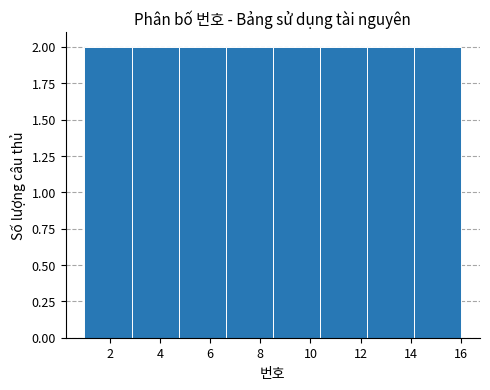

What is the height of the bar covering 6.6 to 8.6 on the x-axis? Neither the bar edges nor the heights are printed on the chart, so give them approximately, as read against the axes.

2